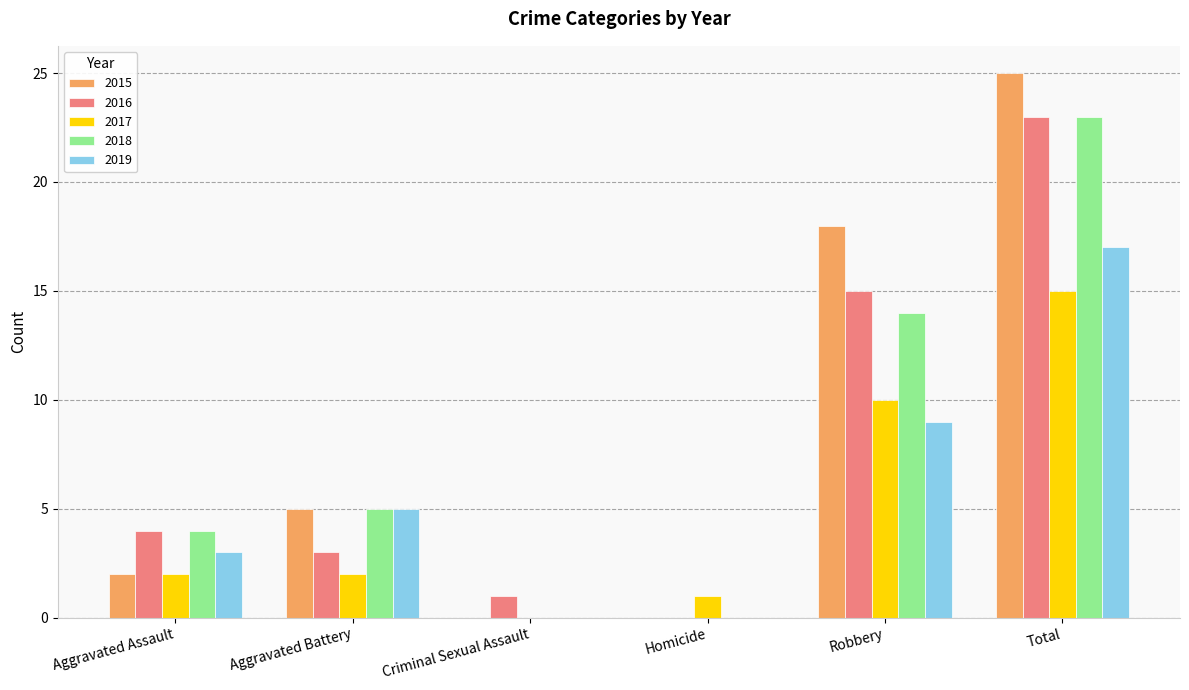

Where is 2018 nearest to the value 11?

Robbery